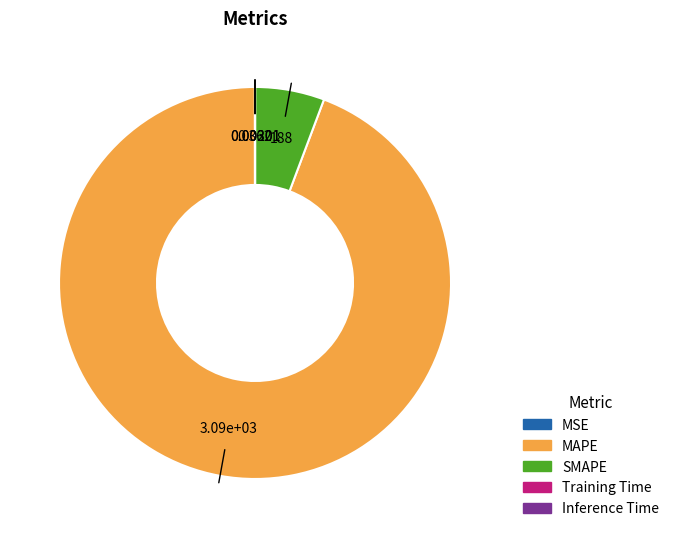

Is there a majority slice in this chart?

Yes